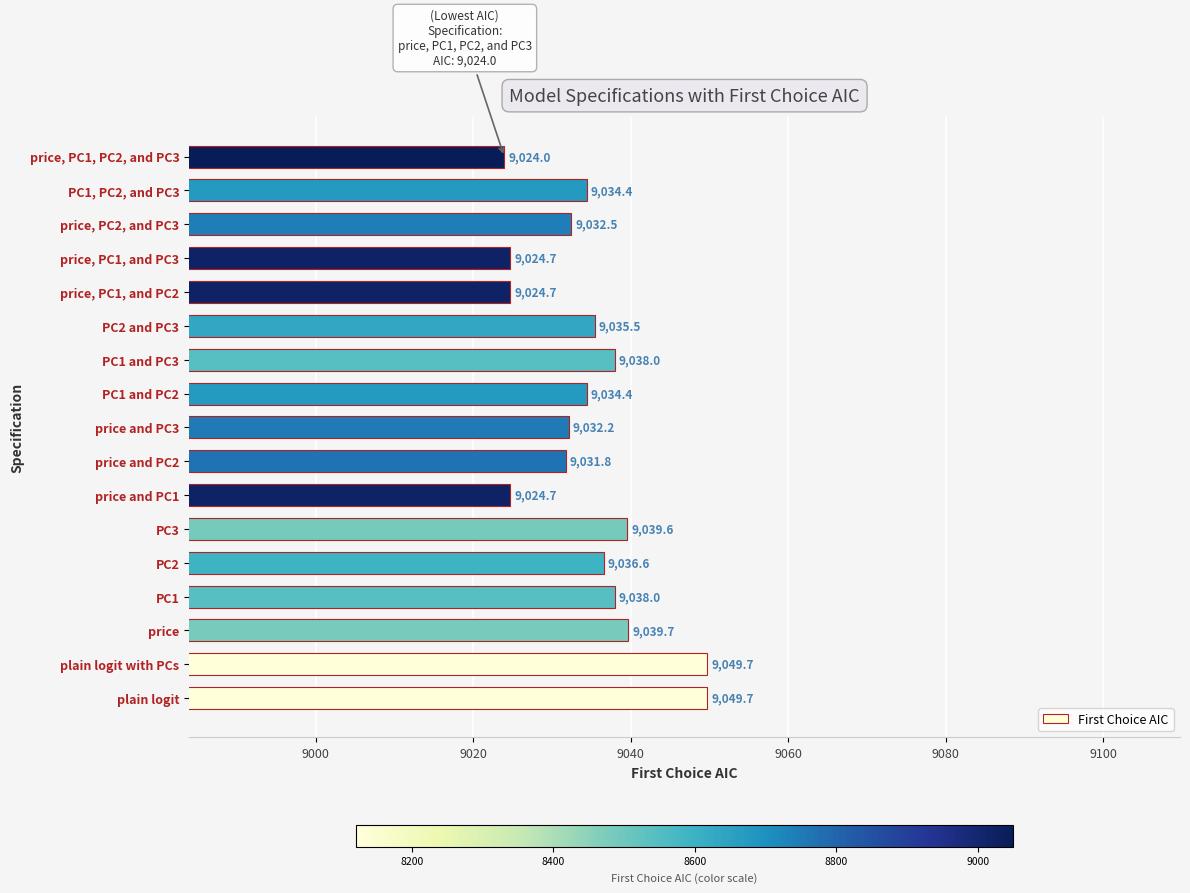

Which category has the lowest value across all series?

price, PC1, PC2, and PC3